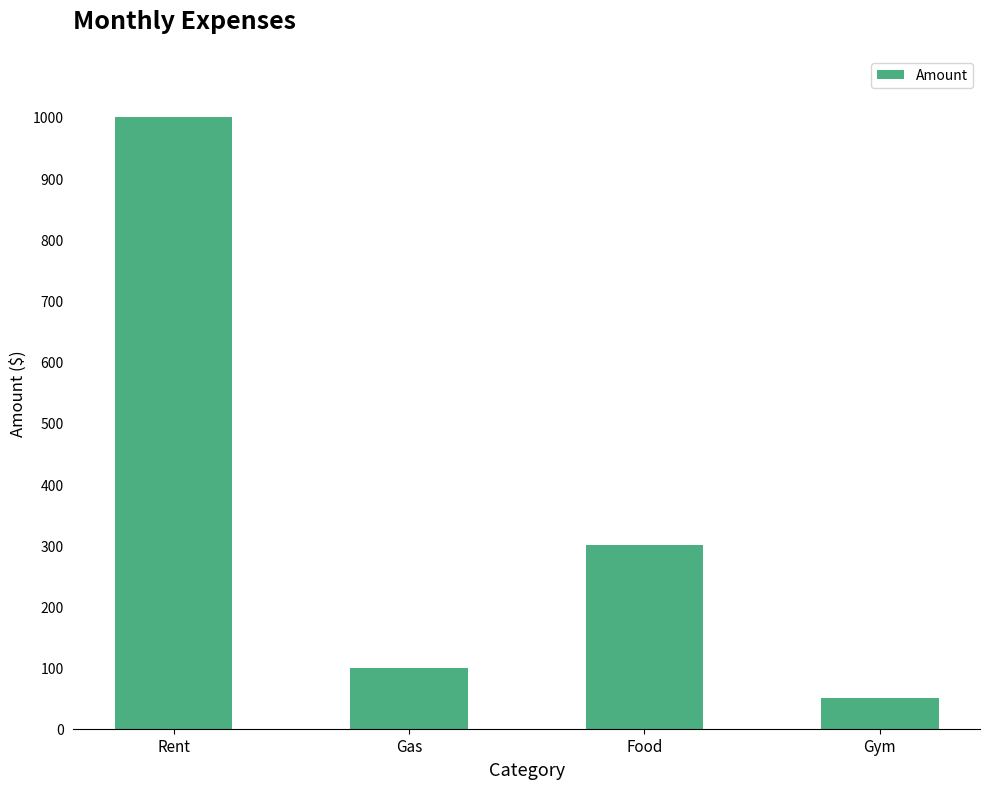

Is it true that the value at Rent is 365?

False